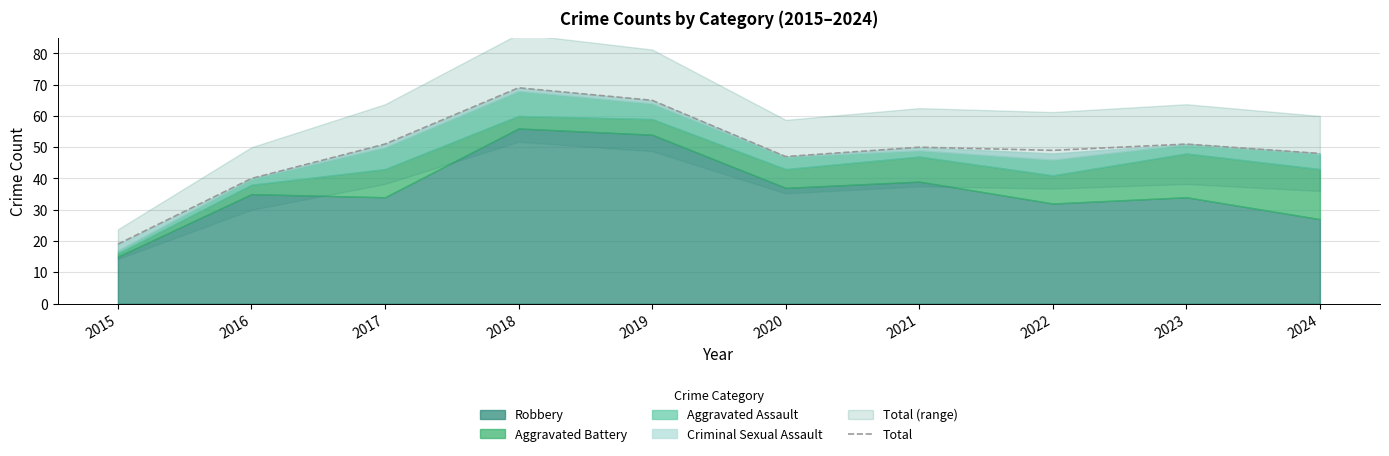

The chart shows a value of 22 at 2017. True or false?

False